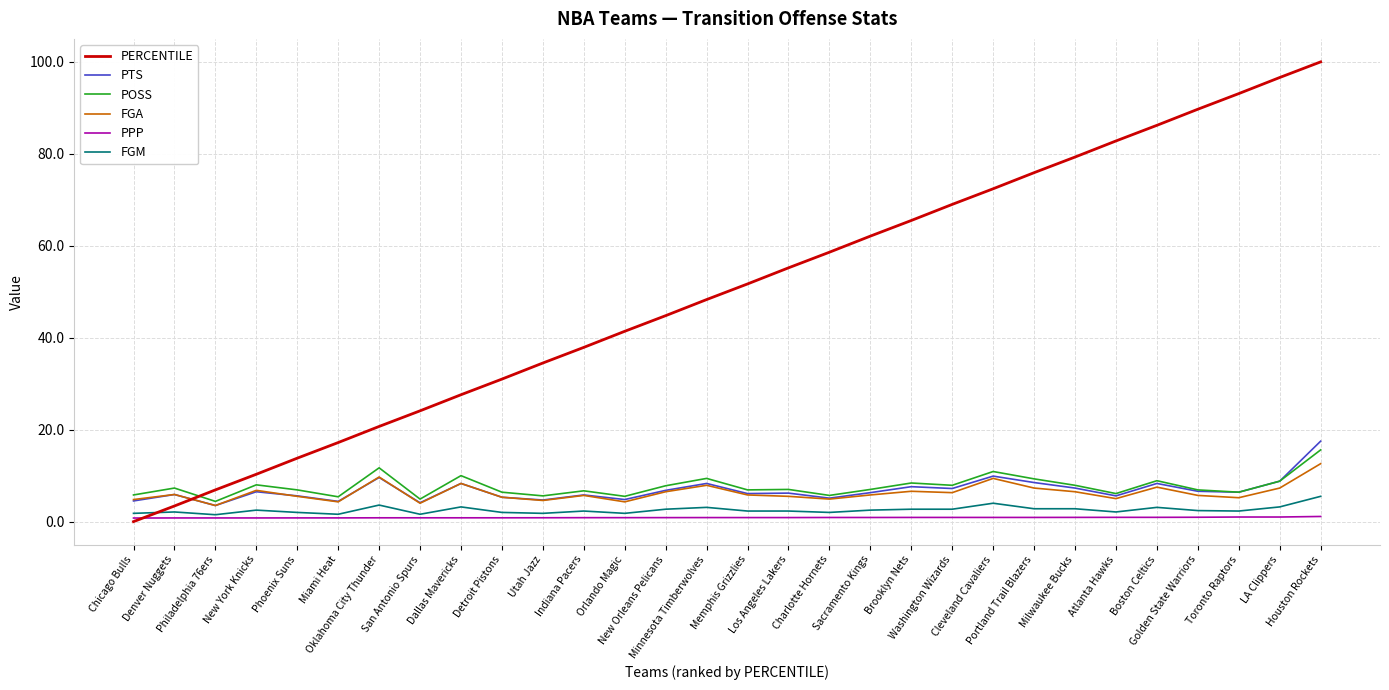

What position from the left is Portland Trail Blazers?

23